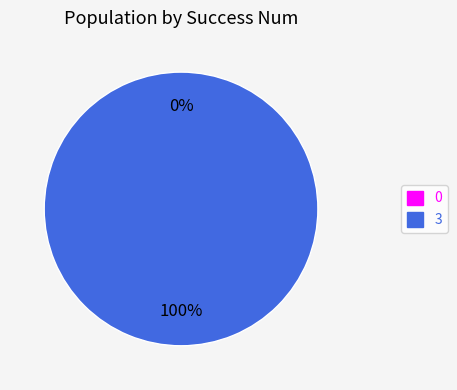

Is it true that 3 is 100% of the pie?

True